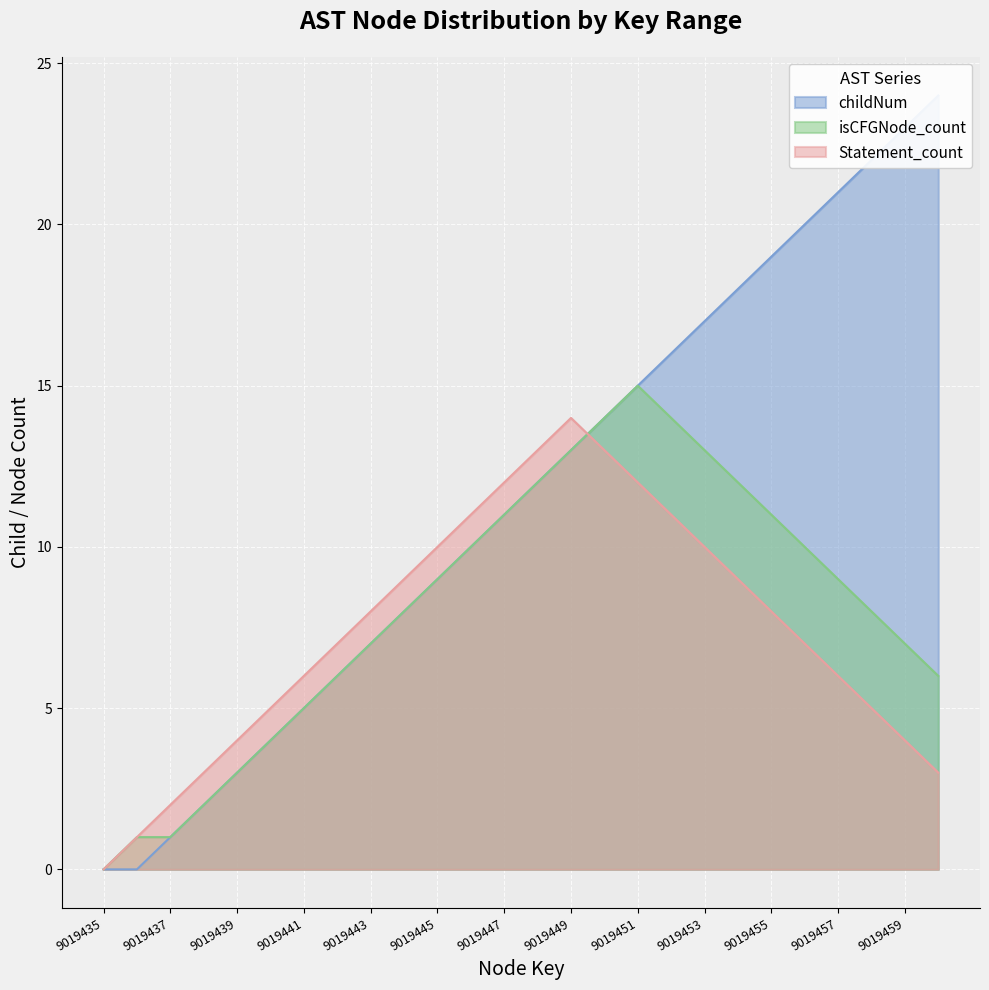

What is the total value across all series at 9019447?

34